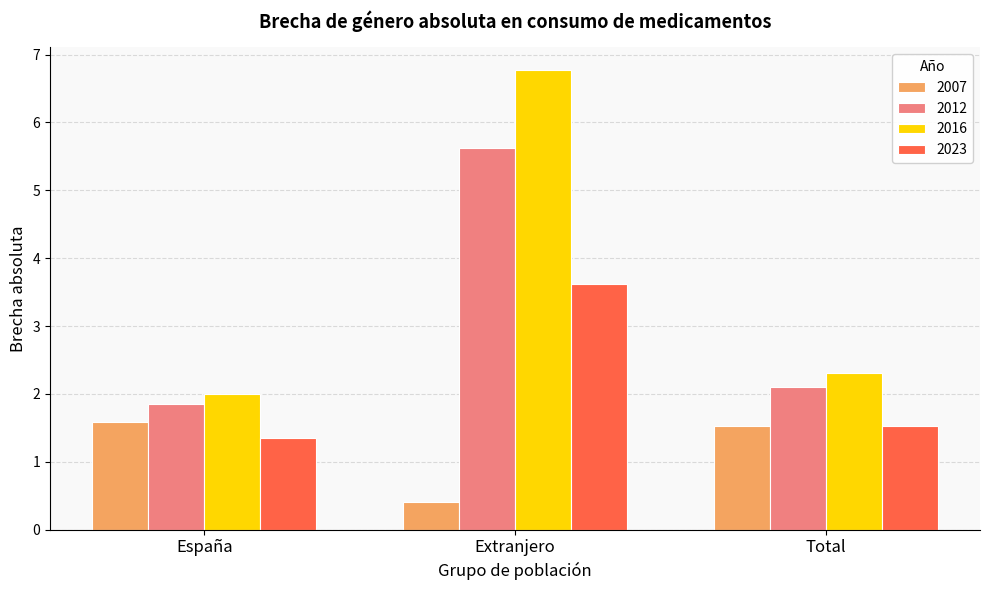

The value of 2007 at Total is 2.4. True or false?

False